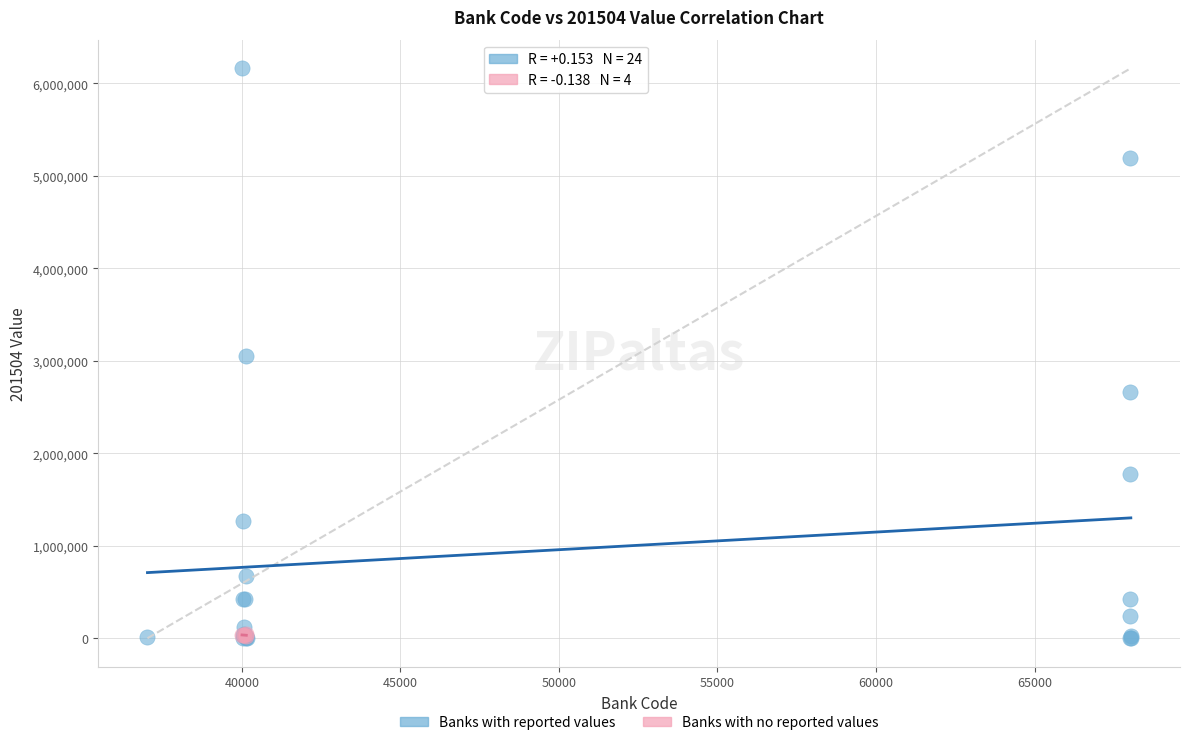

Which series contains the highest Y value?

Banks with reported values